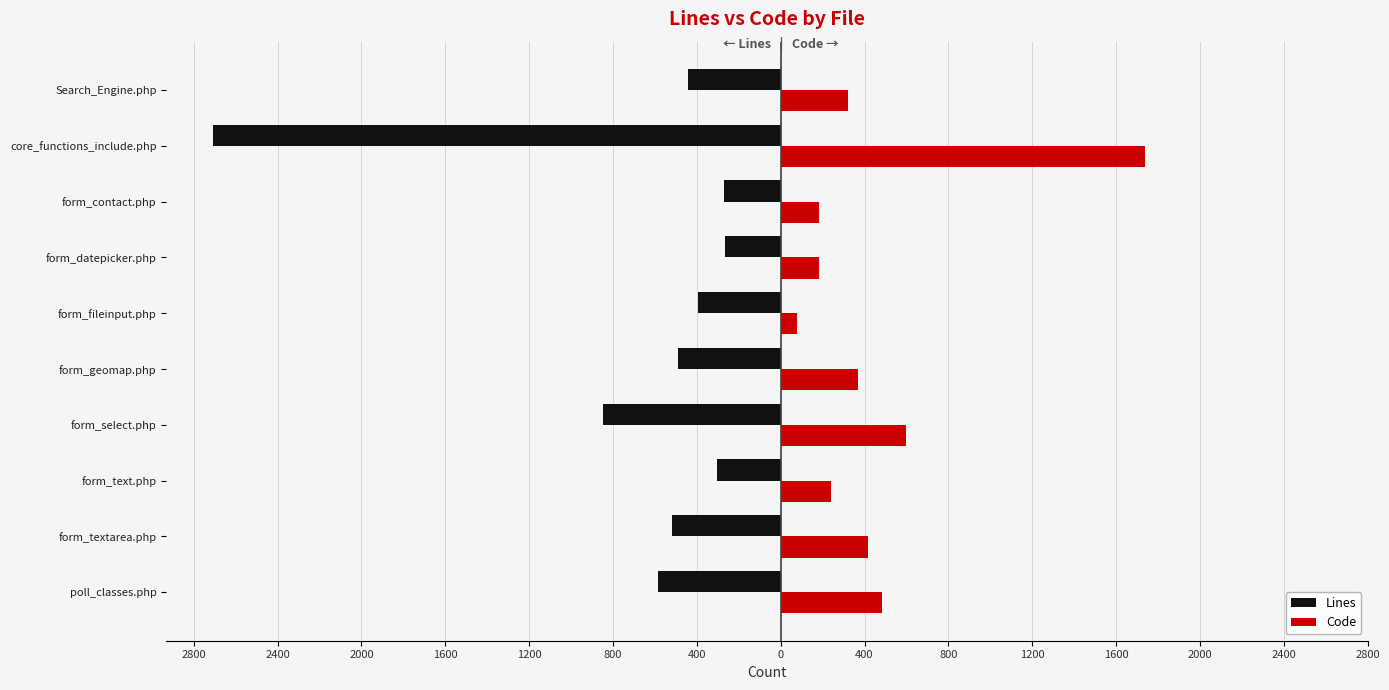

What are all the series names shown in the legend?

Lines, Code